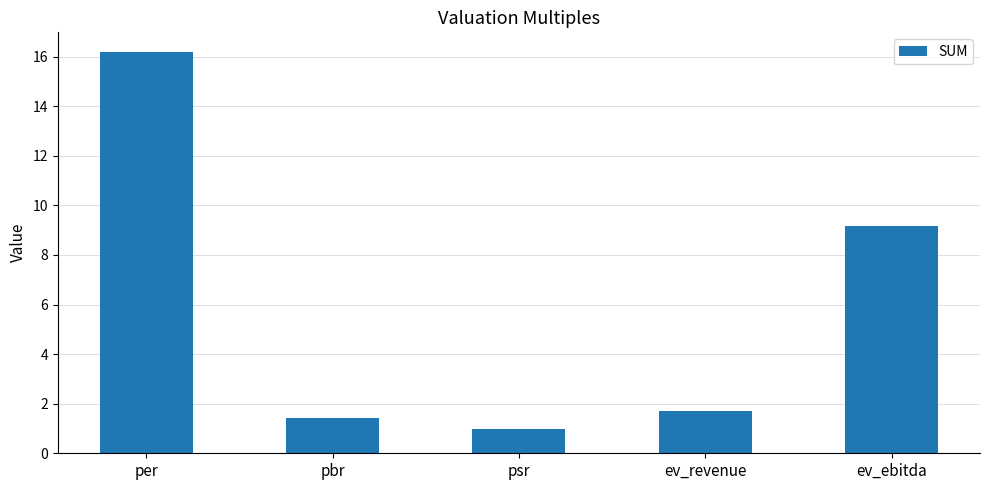

Where does the data first go above 1?

per